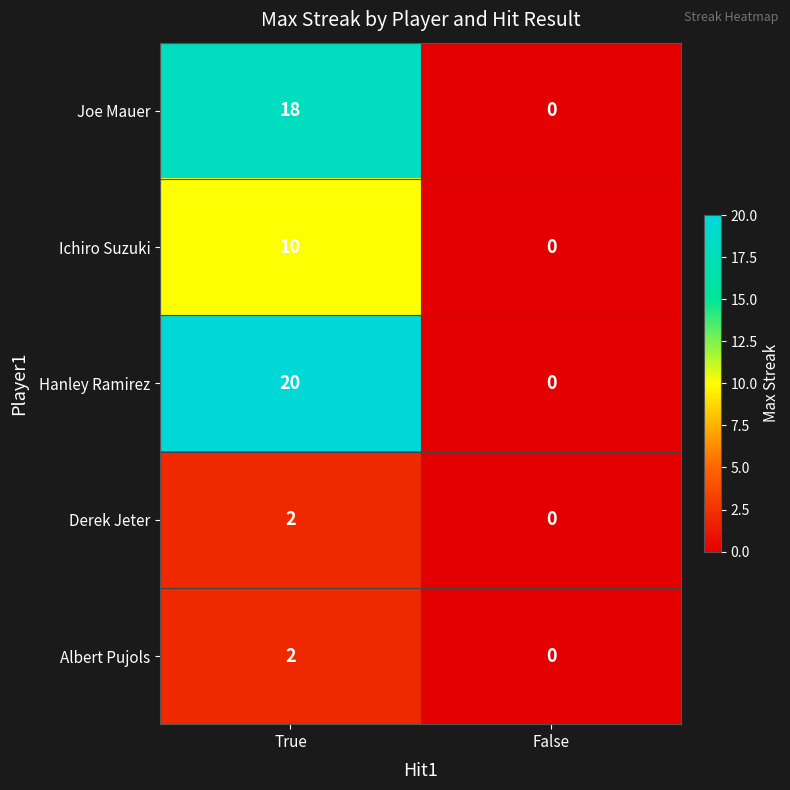

Count the number of data series in this chart.

5